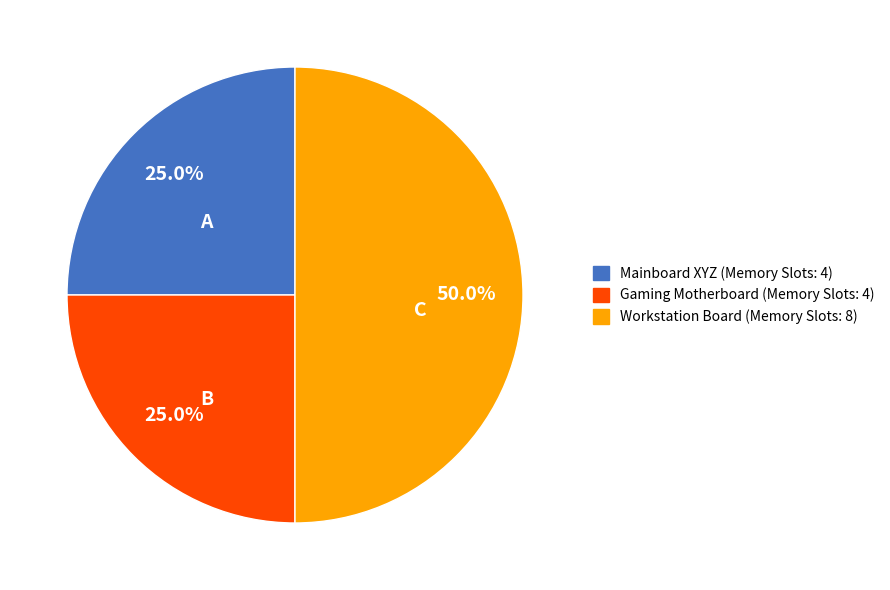

To the nearest percent, what is the average slice percentage?

33%